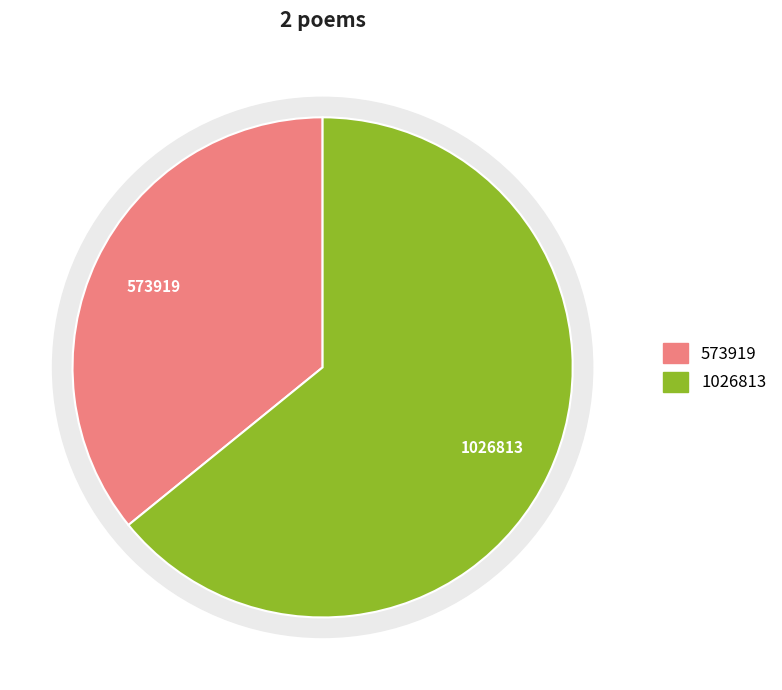

Does 舟中和唐诗五首 其二 晚至华阴 account for over 50% of the chart?

No